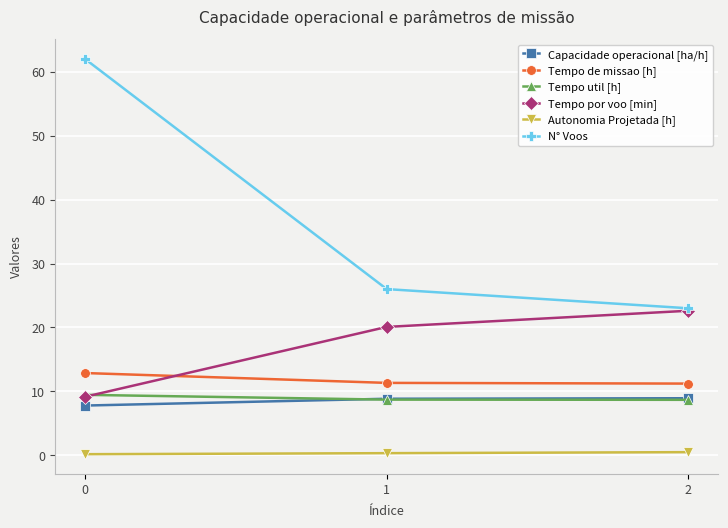

What is the difference between the highest and lowest values at 2?

22.5